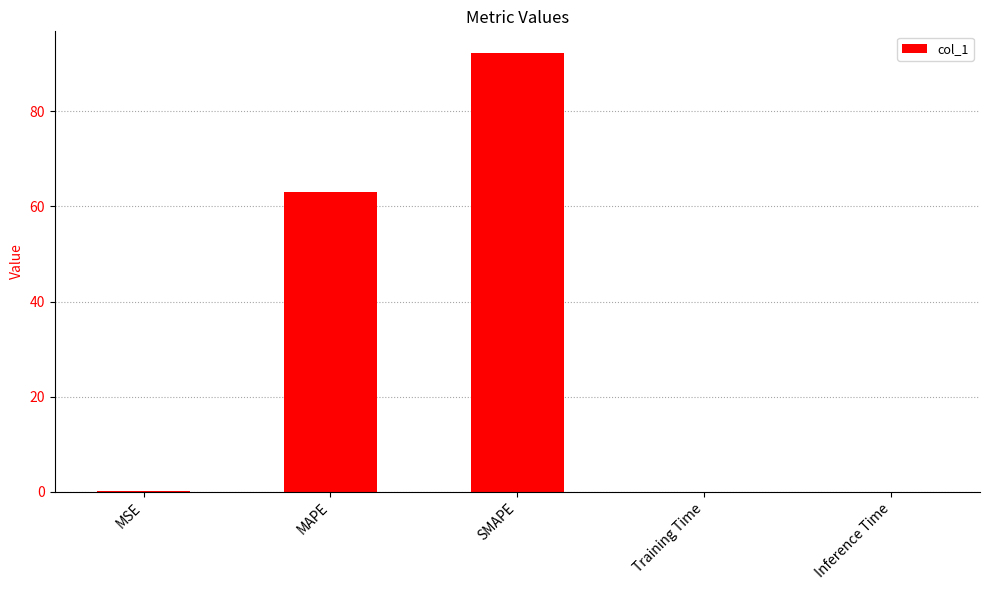

Where is the data nearest to the value 46?

MAPE